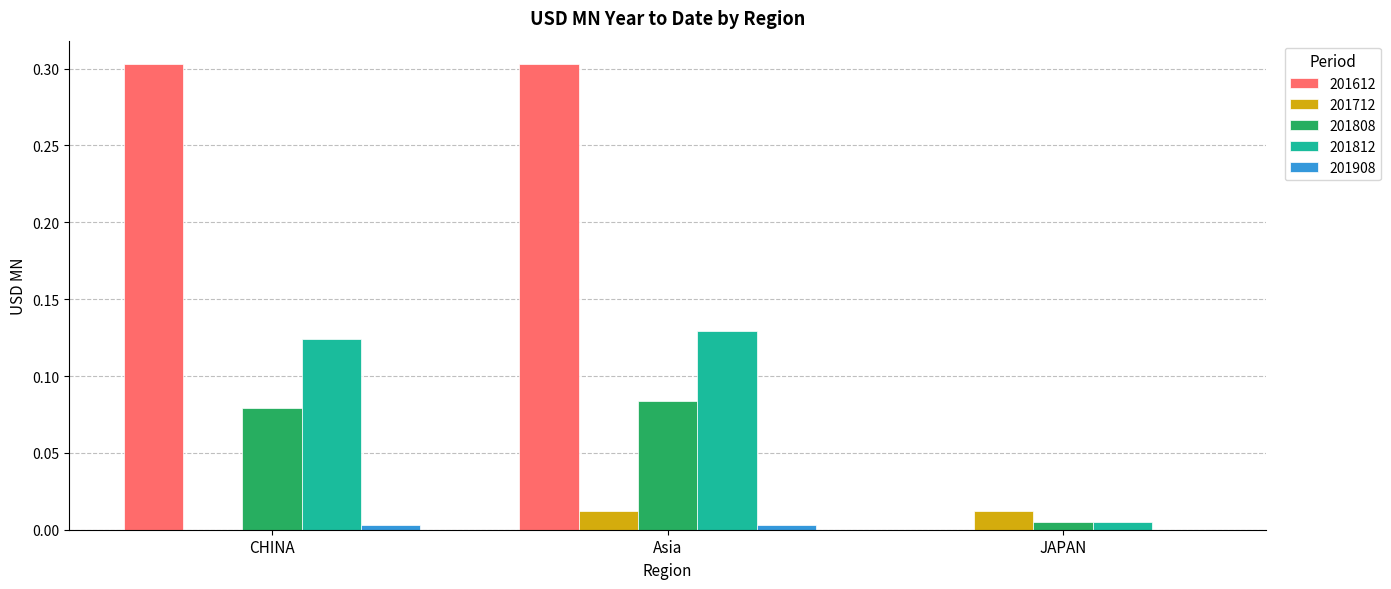

Is it true that 201712 equals 0.0 at JAPAN?

True